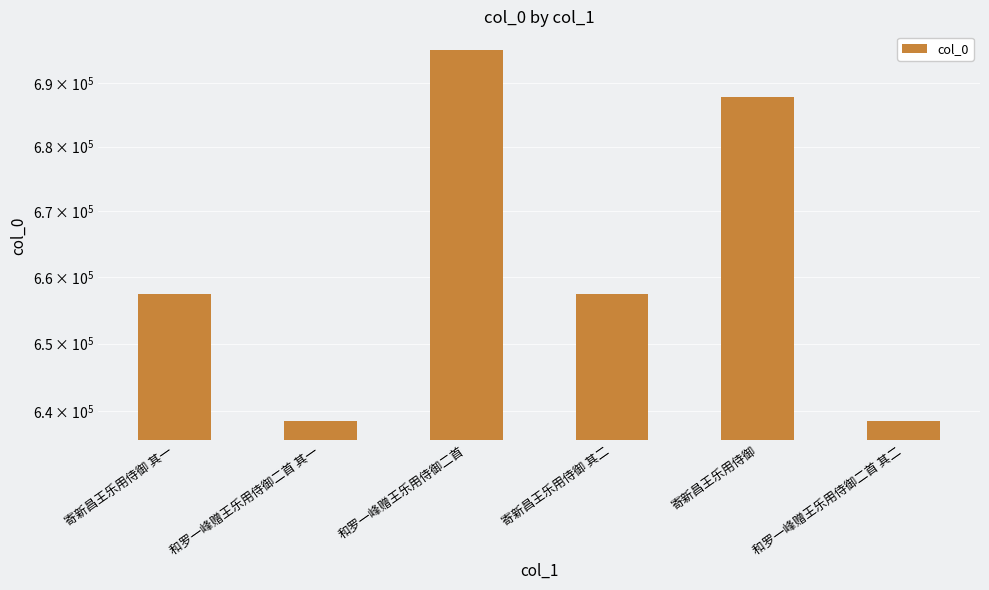

Where is the data nearest to the value 666884?

寄新昌王乐用侍御 其二